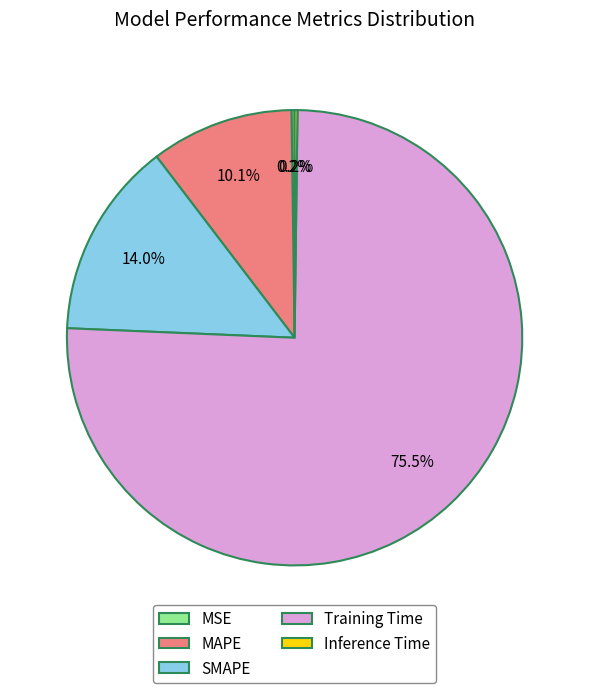

To the nearest percent, what portion does MAPE represent?

10%